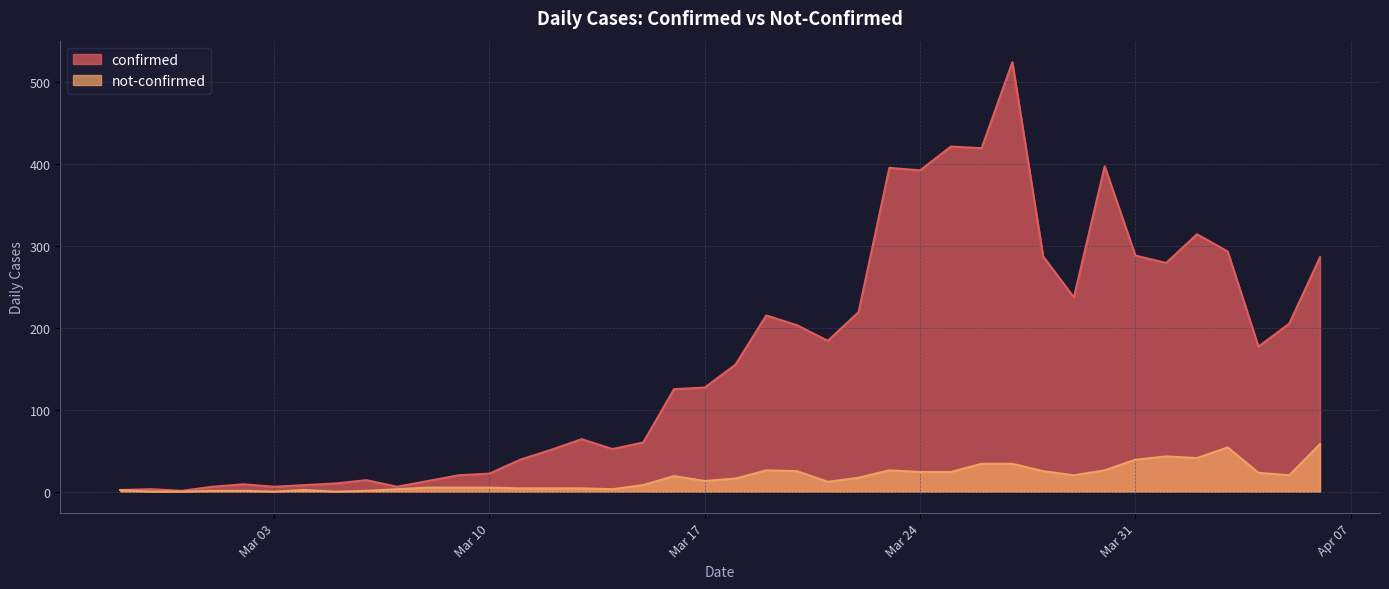

True or false: not-confirmed and confirmed intersect in this chart.

False